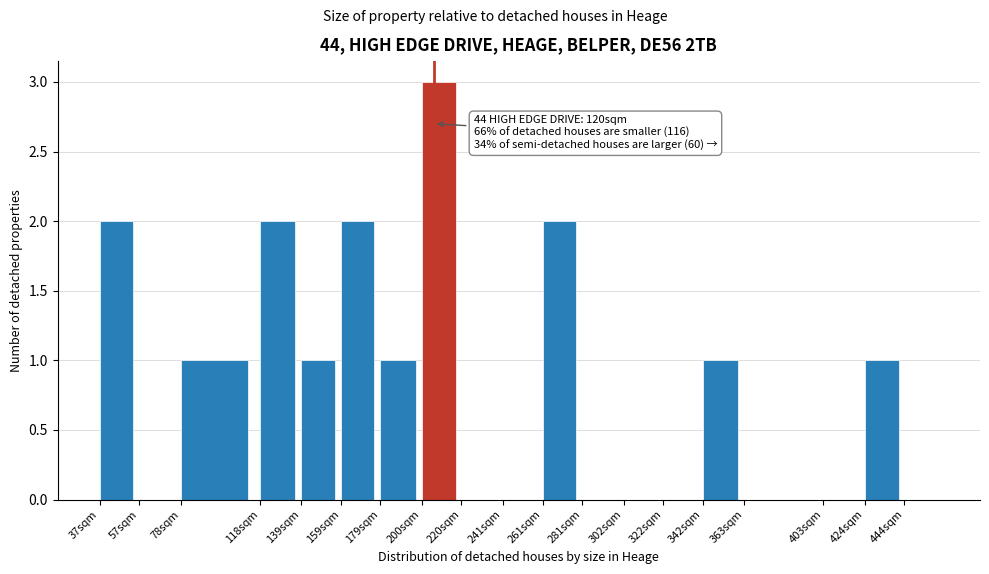

Reading right to left, list all the values displayed in this chart.

444sqm=0	424sqm=1	403sqm=0	363sqm=0	342sqm=1	322sqm=0	302sqm=0	281sqm=0	261sqm=2	241sqm=0	220sqm=0	200sqm=3	179sqm=1	159sqm=2	139sqm=1	118sqm=2	78sqm=1	57sqm=0	37sqm=2